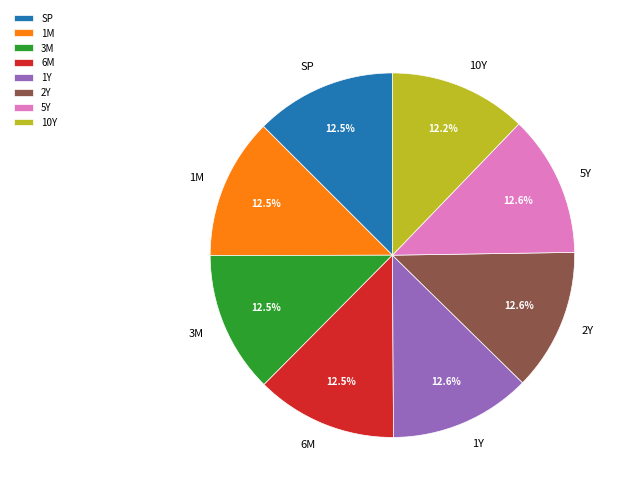

Does 2Y represent more than half of the total?

No